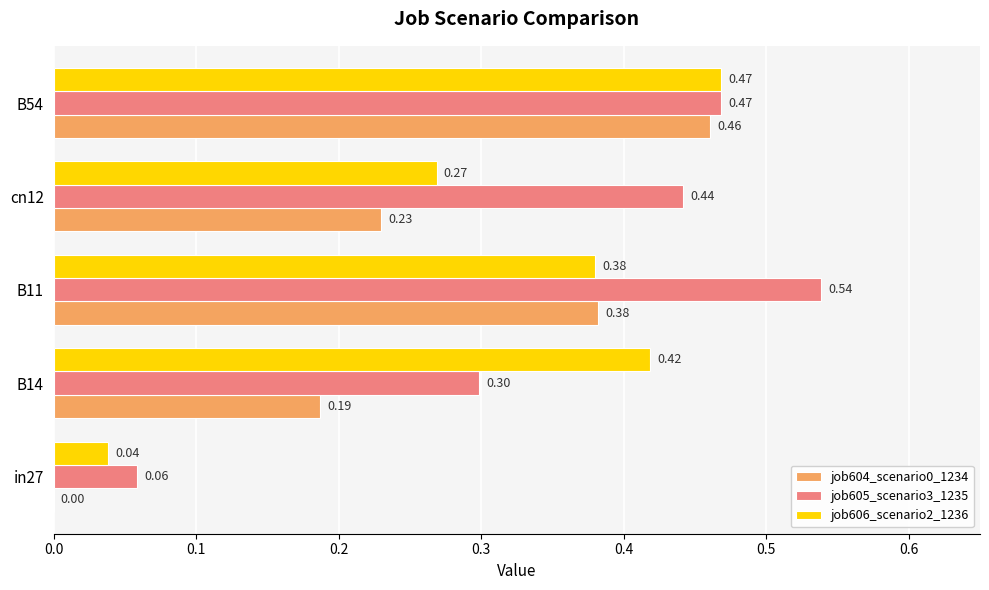

At which category is the sum across all series the highest?

B54